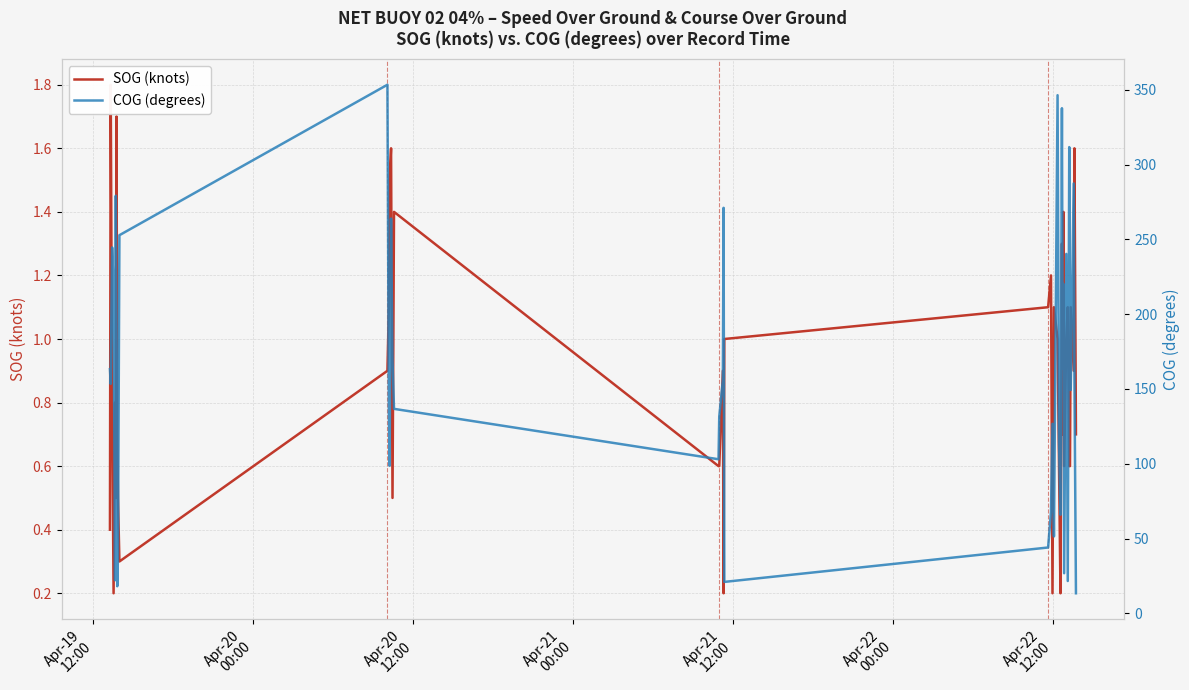

At how many categories does at least one series exceed 11?

40